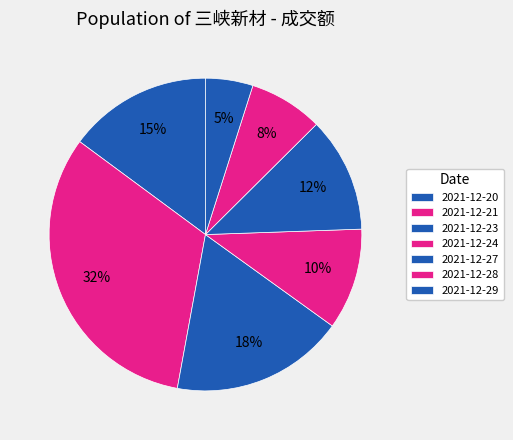

To the nearest percent, what is the average slice percentage?

14%